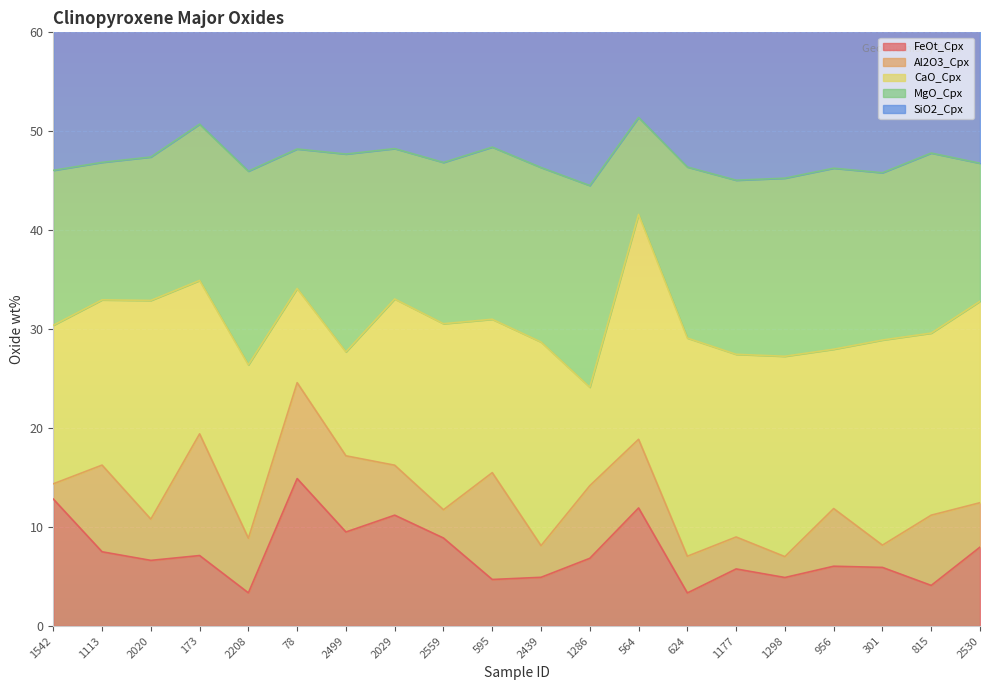

At which category is the sum across all series the highest?

173